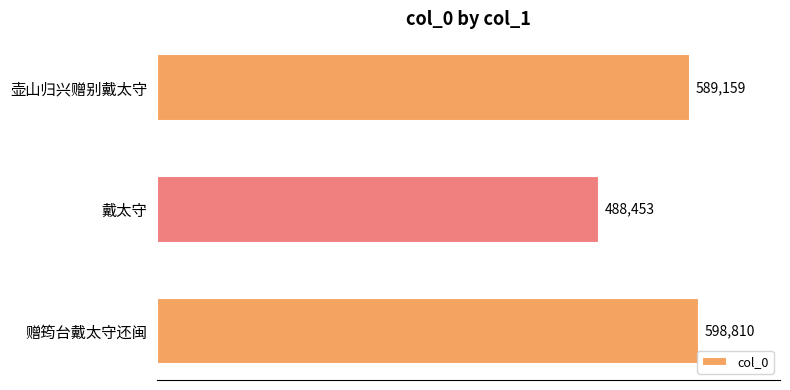

At which category does the chart reach its minimum across all series?

戴太守